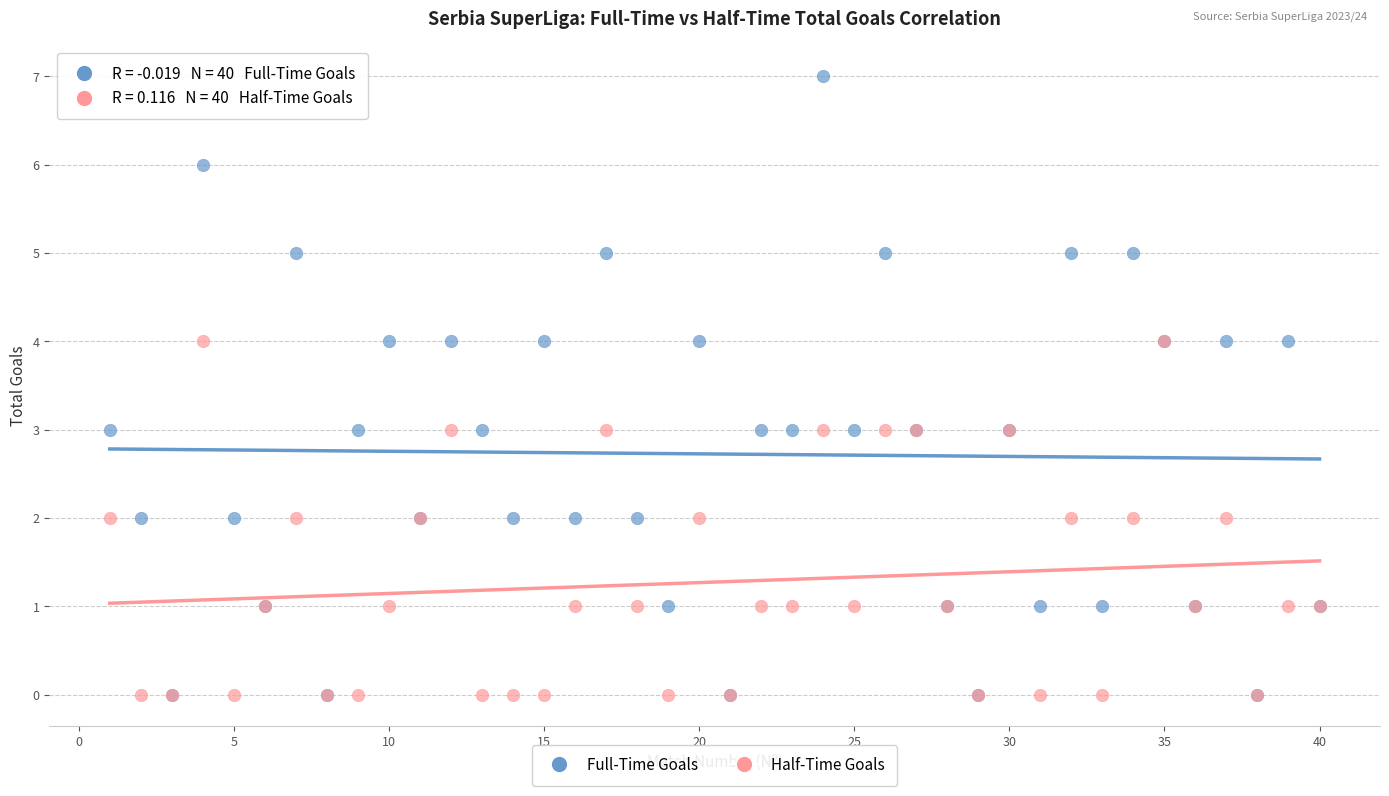

What are all the series names shown in the legend?

Full-Time Goals, Half-Time Goals